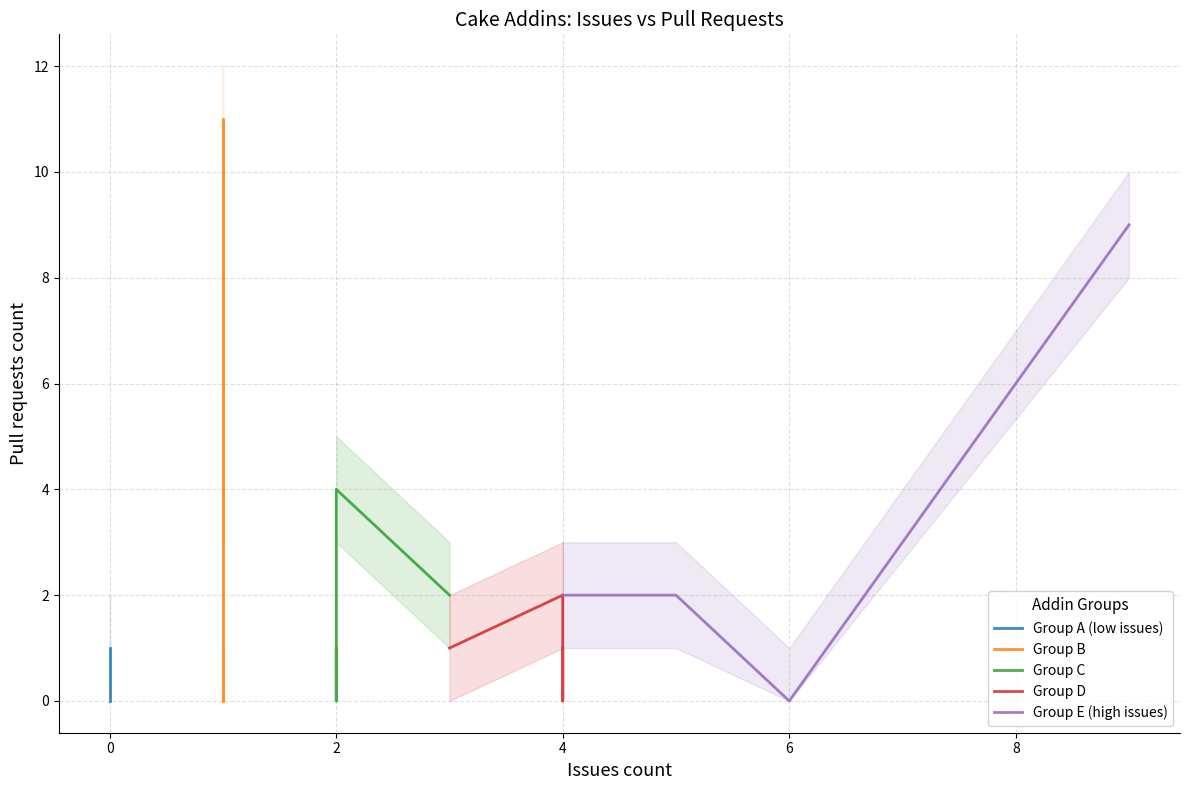

What is the highest value of the Group E (high issues) series?

9